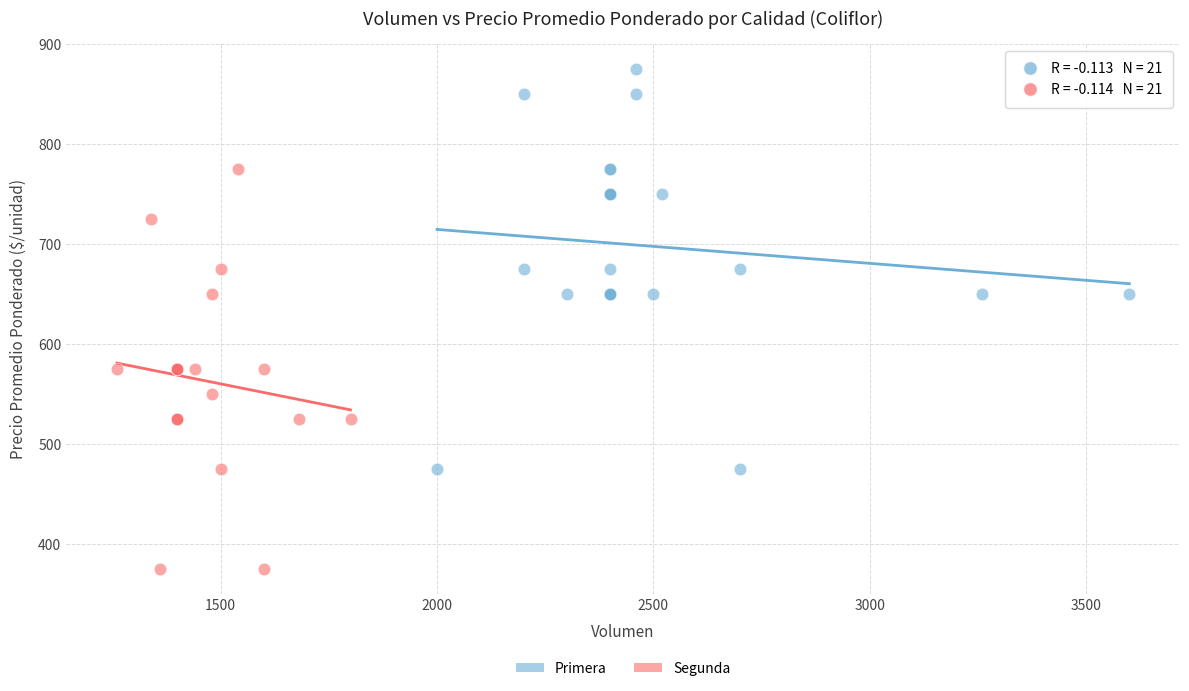

Which series contains the highest Y value?

Primera